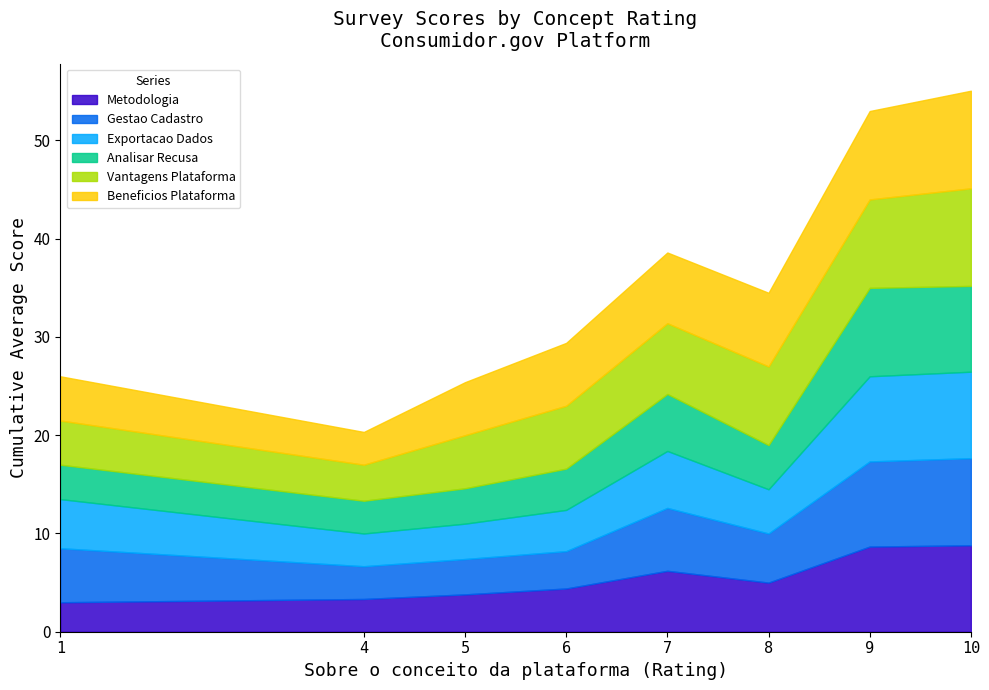

True or false: Exportacao Dados has a value of 4 at 7.

False